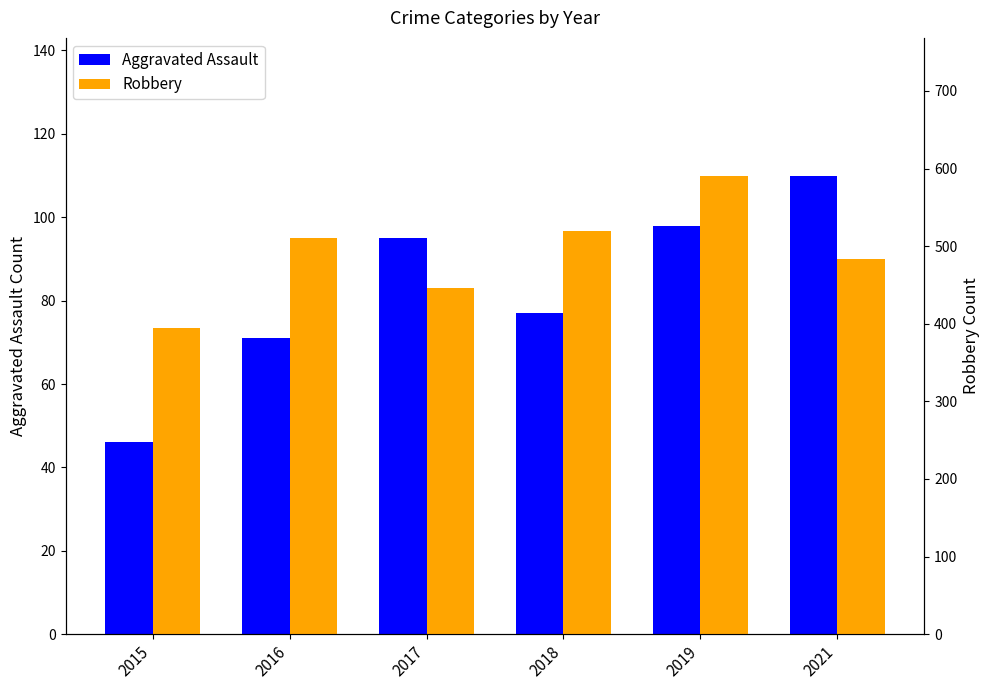

Which series changed the most between 2015 and 2018?

Robbery